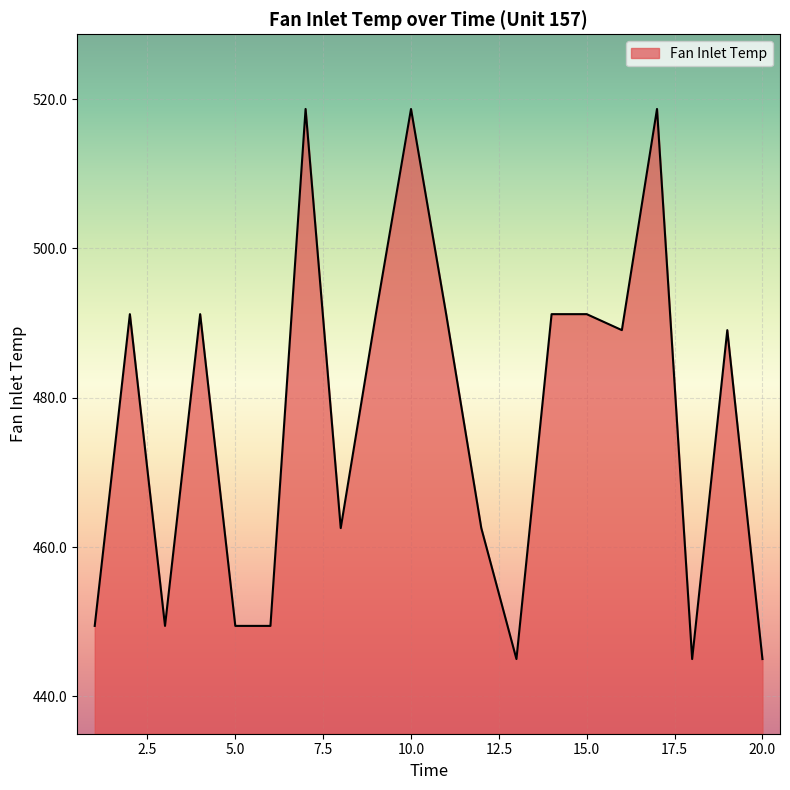

What is the maximum value shown in the chart?

518.7